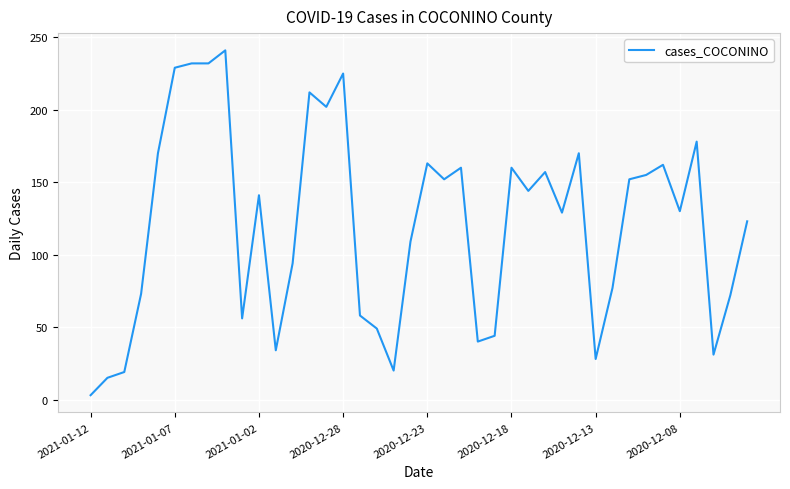

What is the greatest value displayed?

241